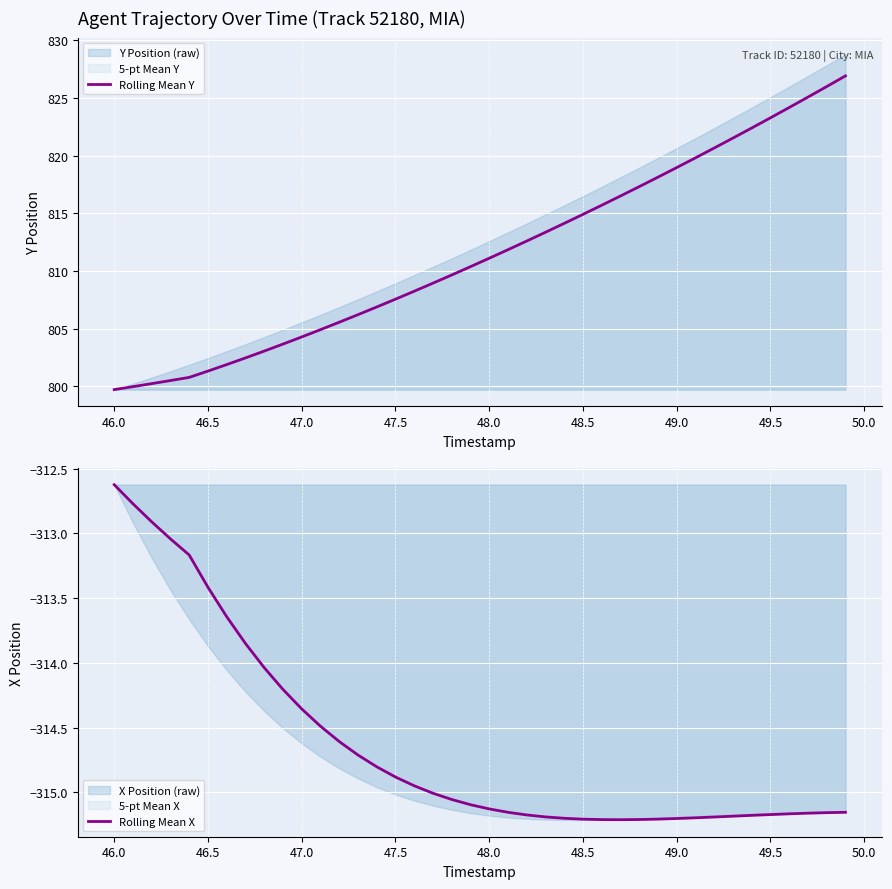

How many lines are shown in the chart?

2